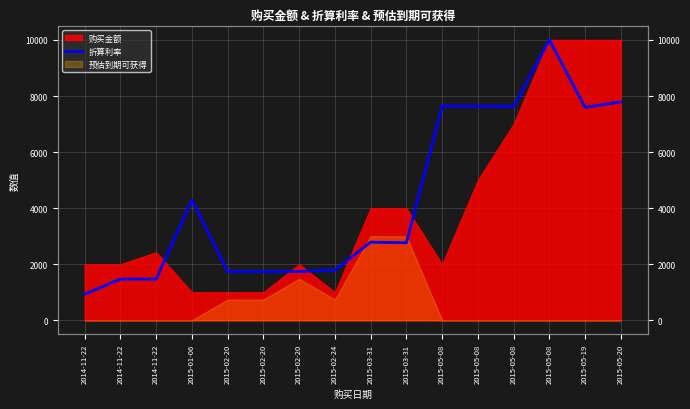

True or false: the data shows 4291.1 at 2015-01-06.

True